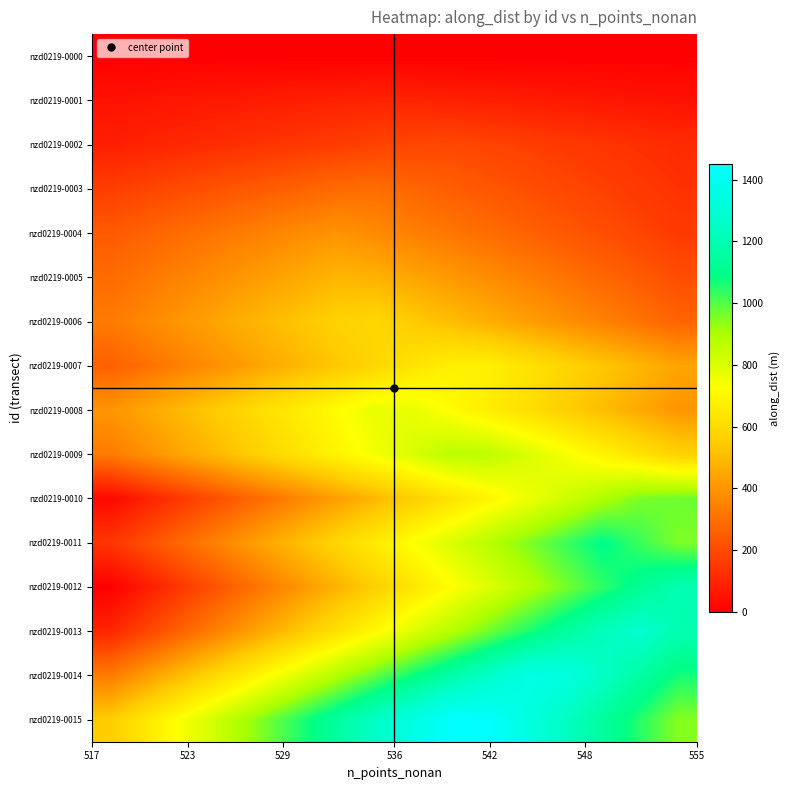

How many series are shown in this chart?

16